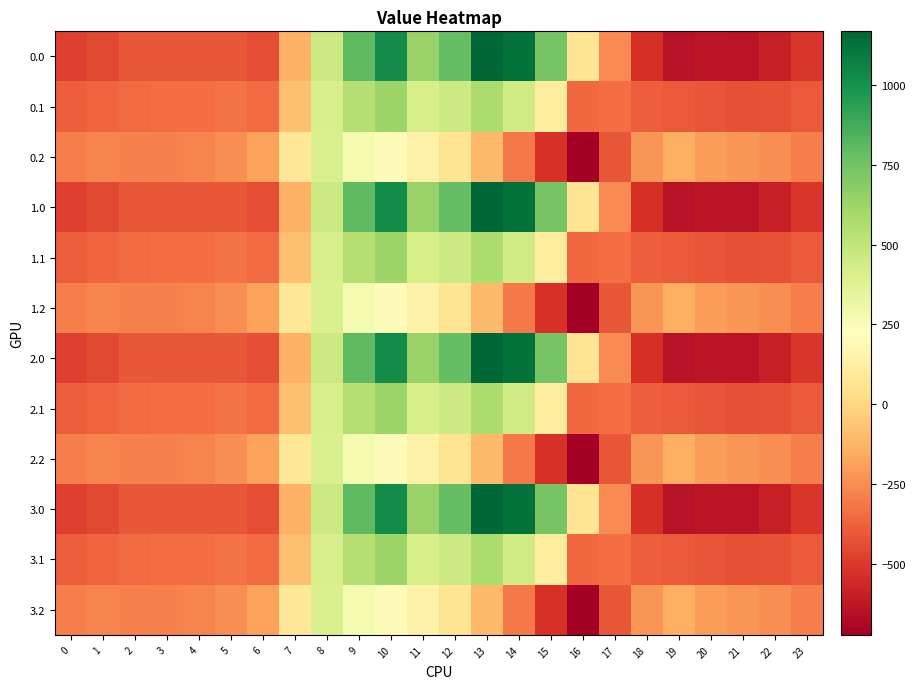

What is the total value across all series at 15?

1311.6